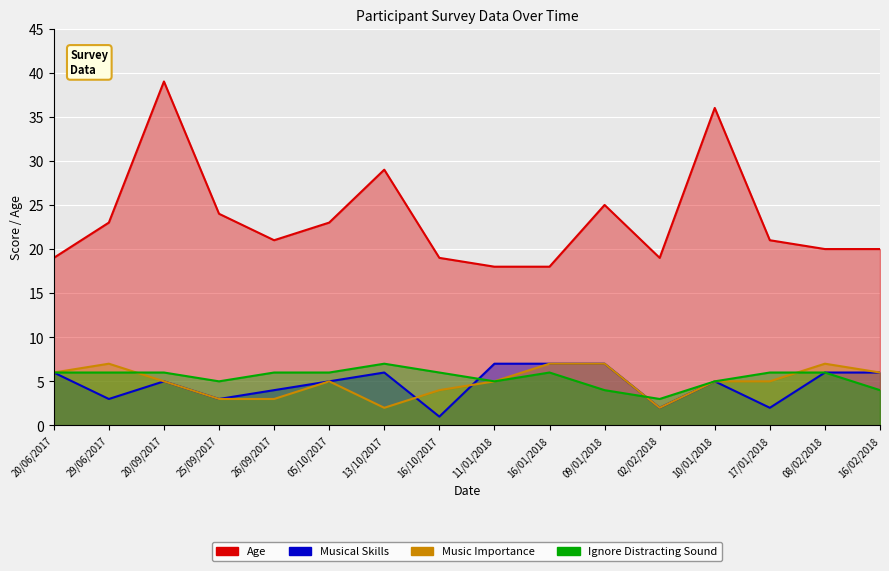

Which series has the widest spread of values?

Age